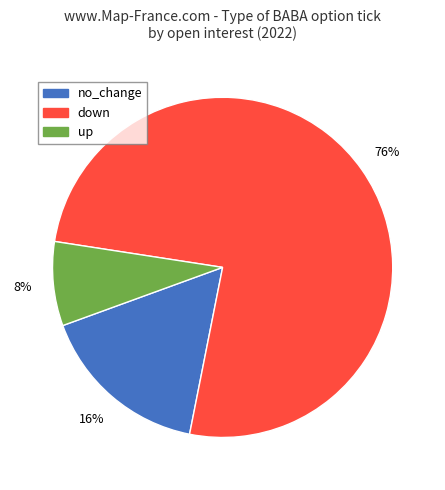

Between down and up, which is larger?

down